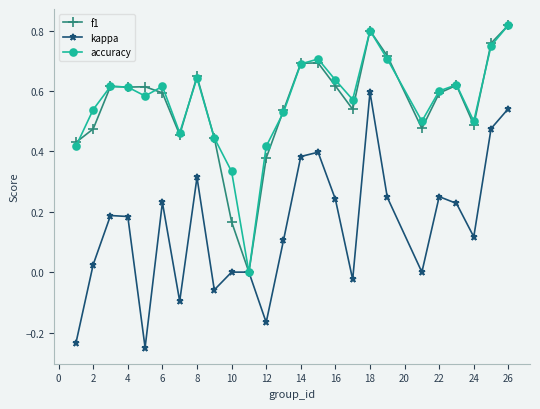

How many values in the accuracy series exceed 0?

24